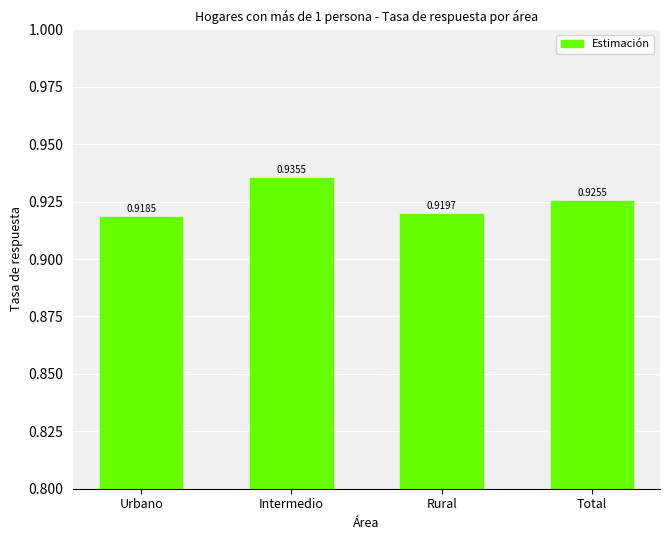

Which category has the lowest value across all series?

Urbano